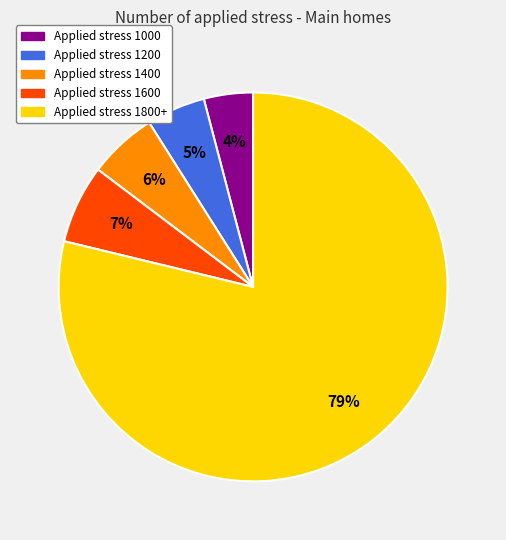

True or false: Applied stress 1800+ accounts for 79% of the total.

True